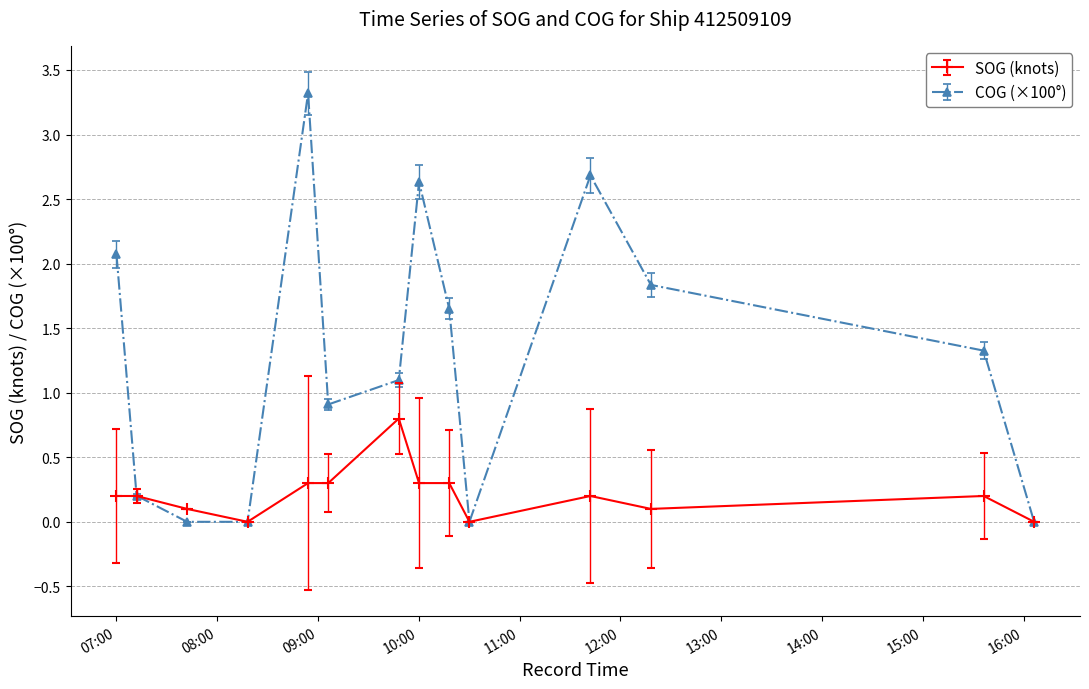

What is the value of the SOG (knots) point at the 6th from the left?

0.3